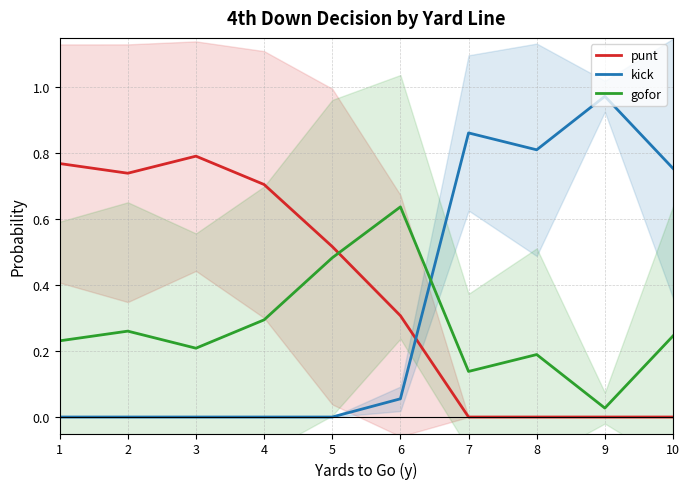

Where is the first local maximum for punt?

3